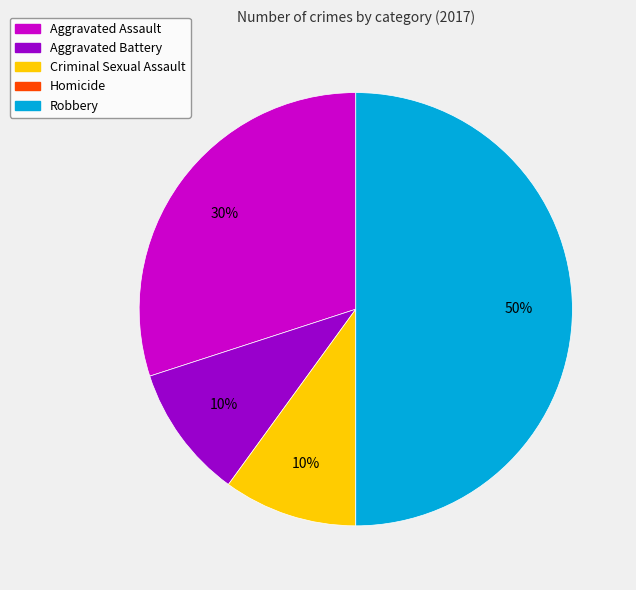

Combined, do Robbery and Aggravated Assault account for over 50%?

Yes